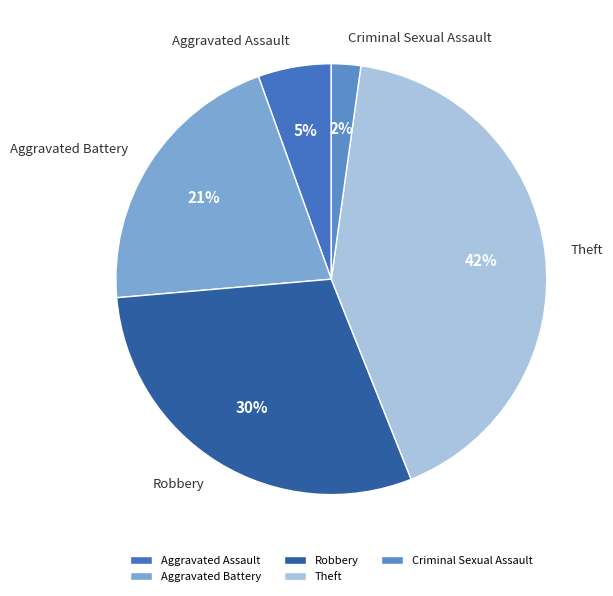

Which slice is the largest?

Theft